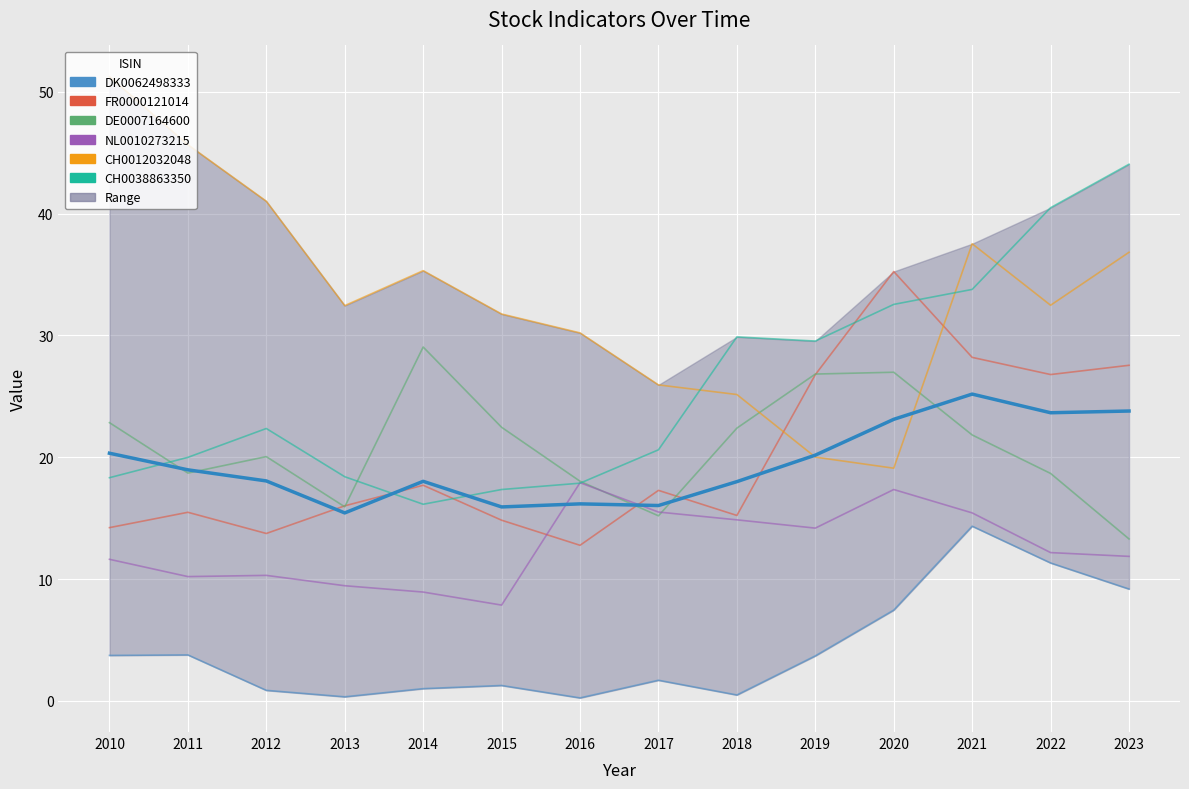

Where is the first local minimum for CH0038863350?

2014